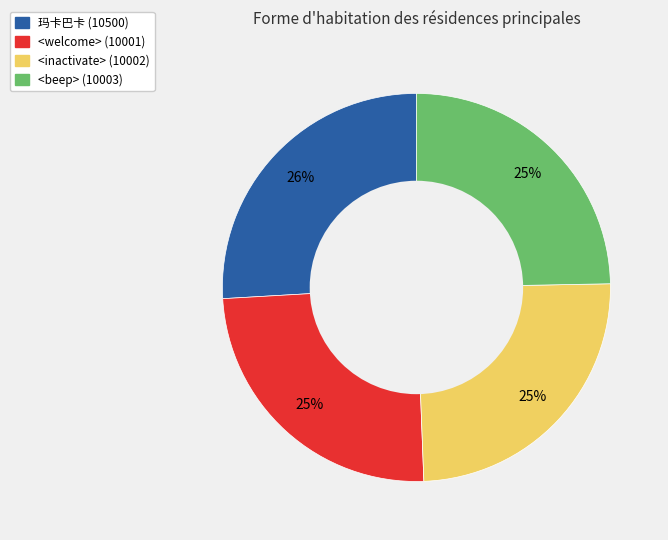

True or false: 玛卡巴卡 (10500) accounts for 12% of the total.

False